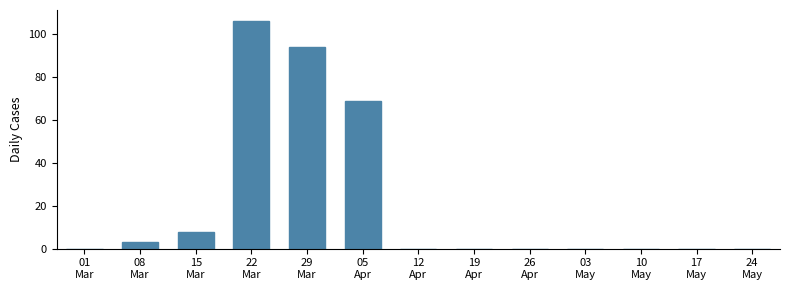

The value at 24
May is 0. True or false?

True